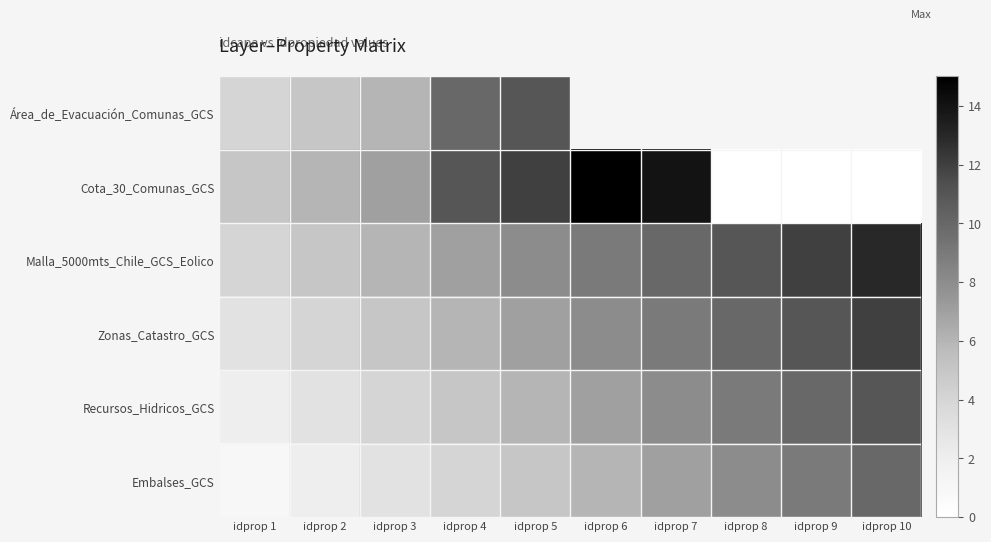

Between idprop 2 and idprop 4, which series saw the biggest shift?

Área_de_Evacuación_Comunas_GCS